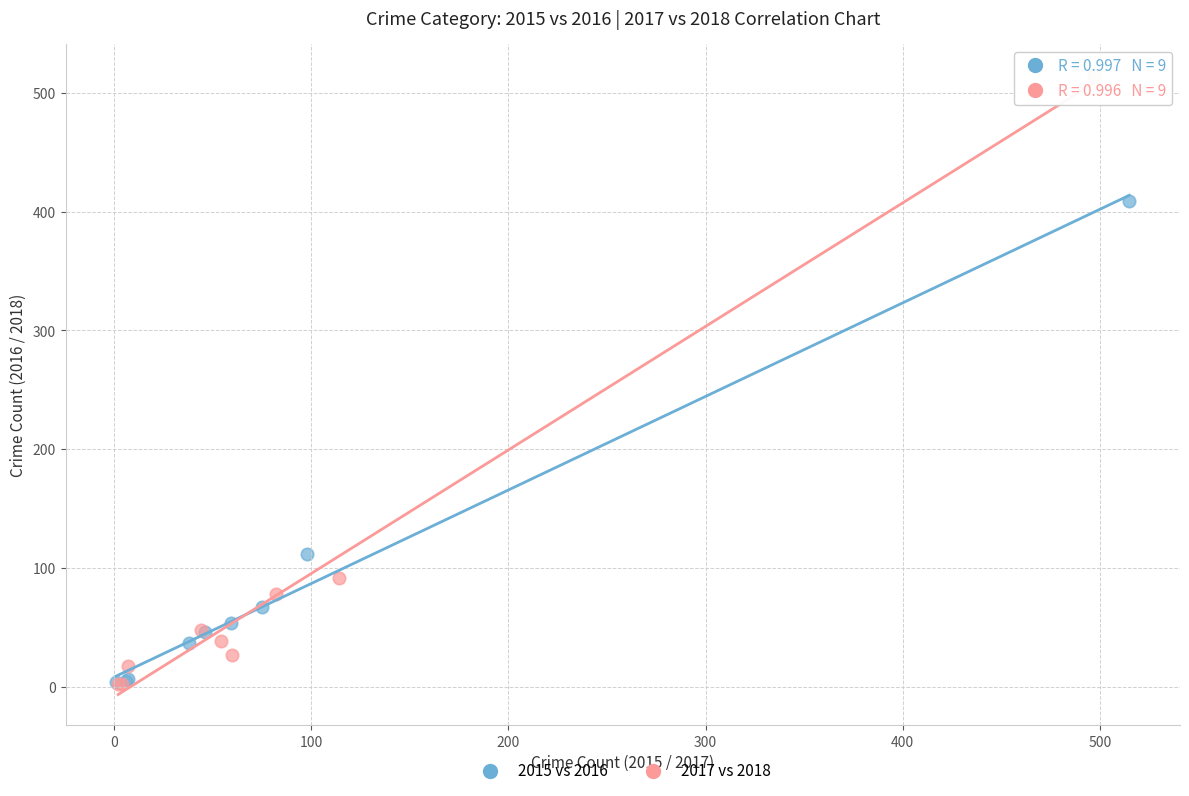

Which series contains the highest Y value?

2017 vs 2018